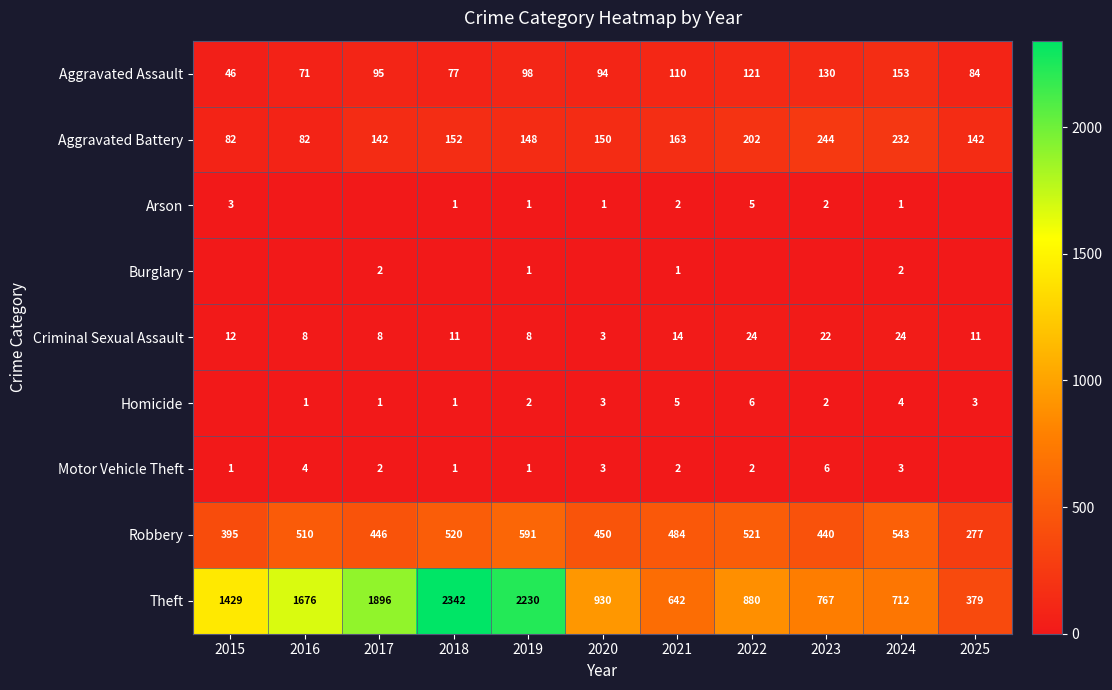

What is the sum of all Robbery values?

5177